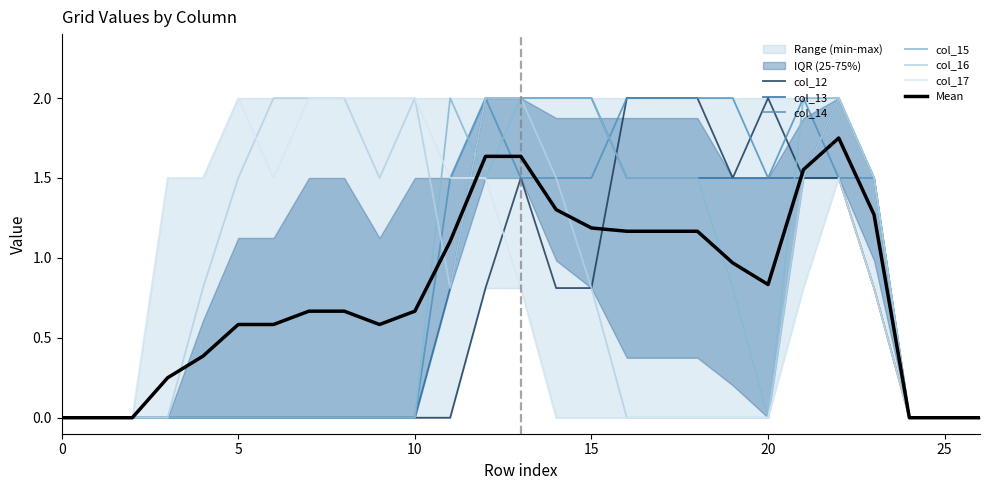

In col_17, how many points are lower than both neighbors (excluding endpoints)?

1